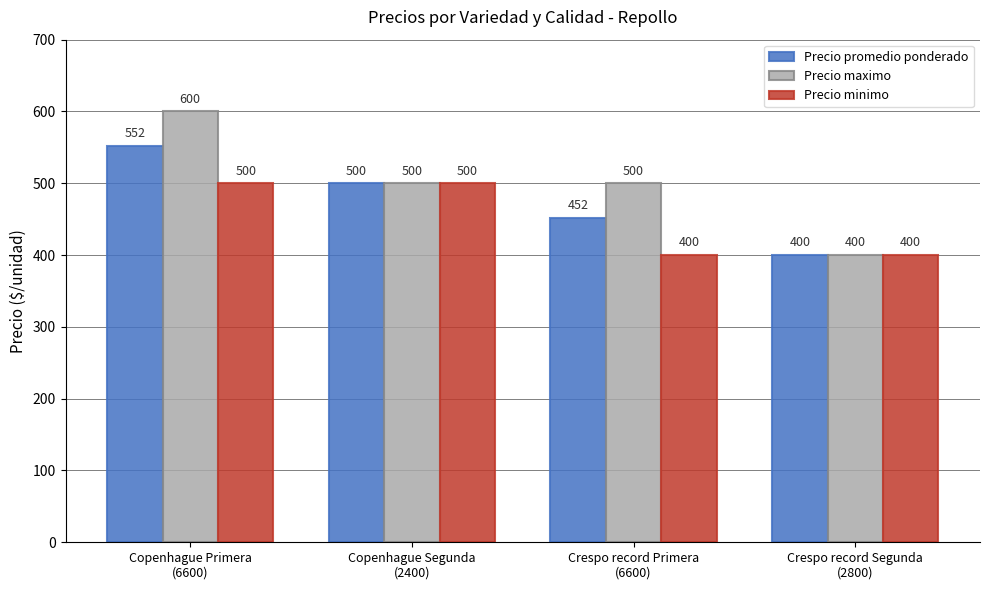

At how many categories does at least one series exceed 467?

3